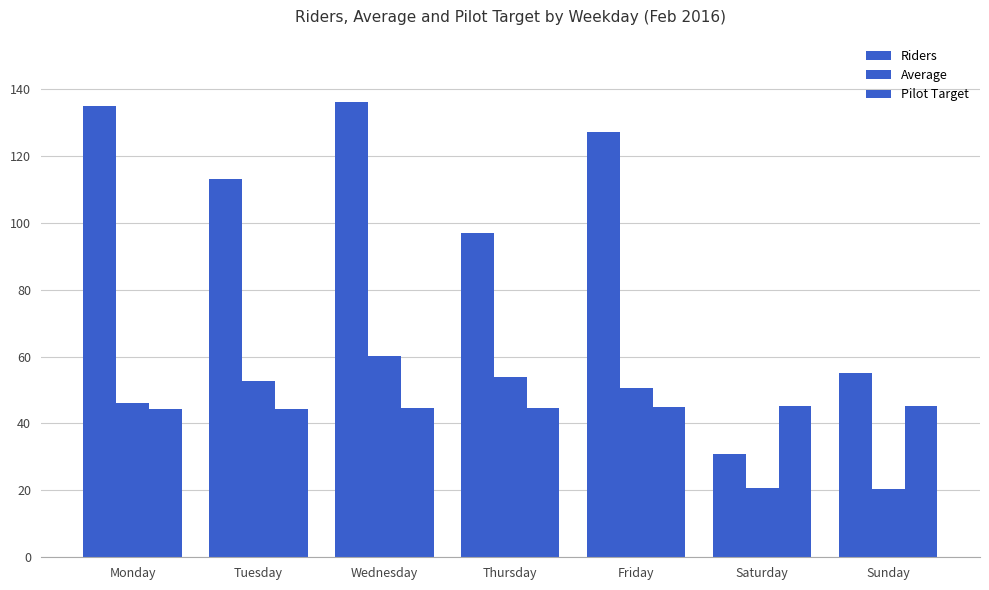

Which category has the lowest value in the Average series?

Sunday